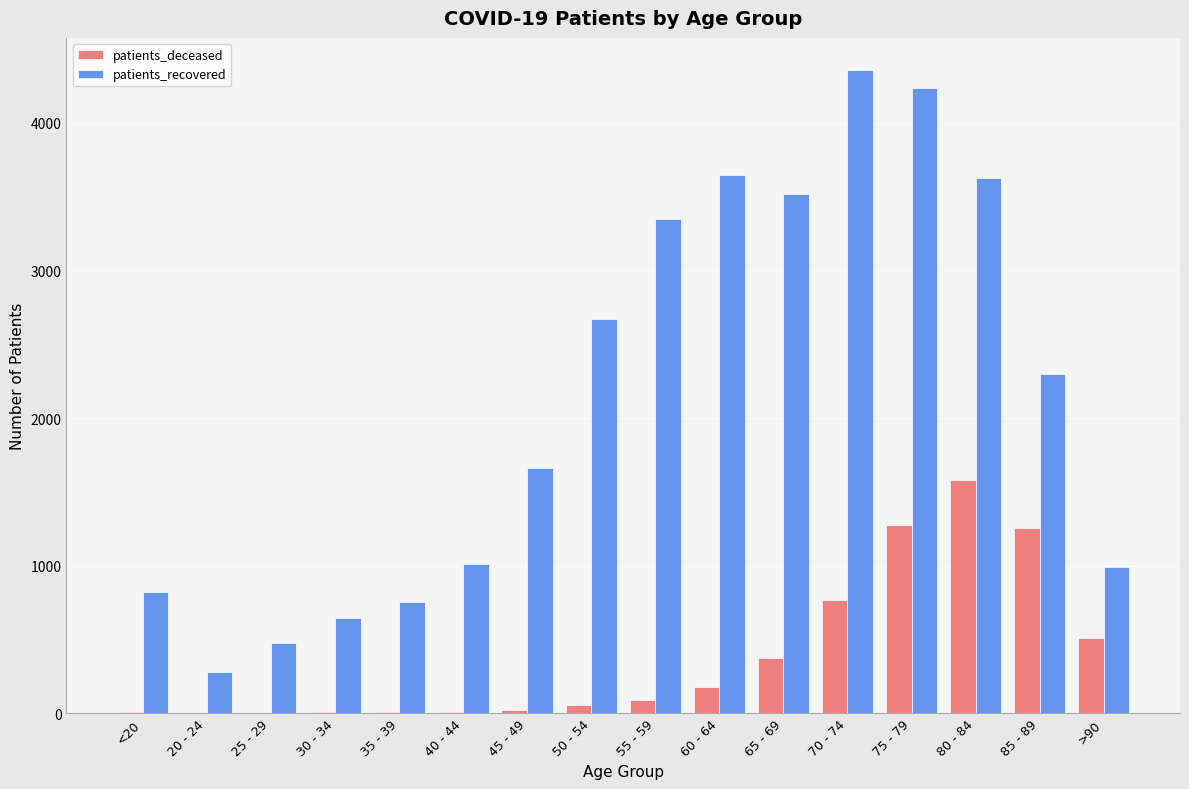

At which label does patients_deceased reach its peak?

80 - 84